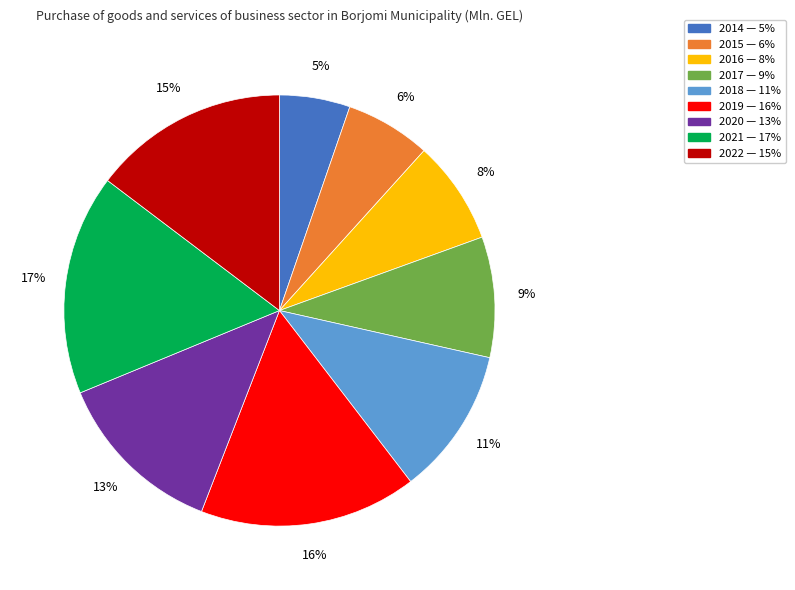

Does any single category account for the majority?

No